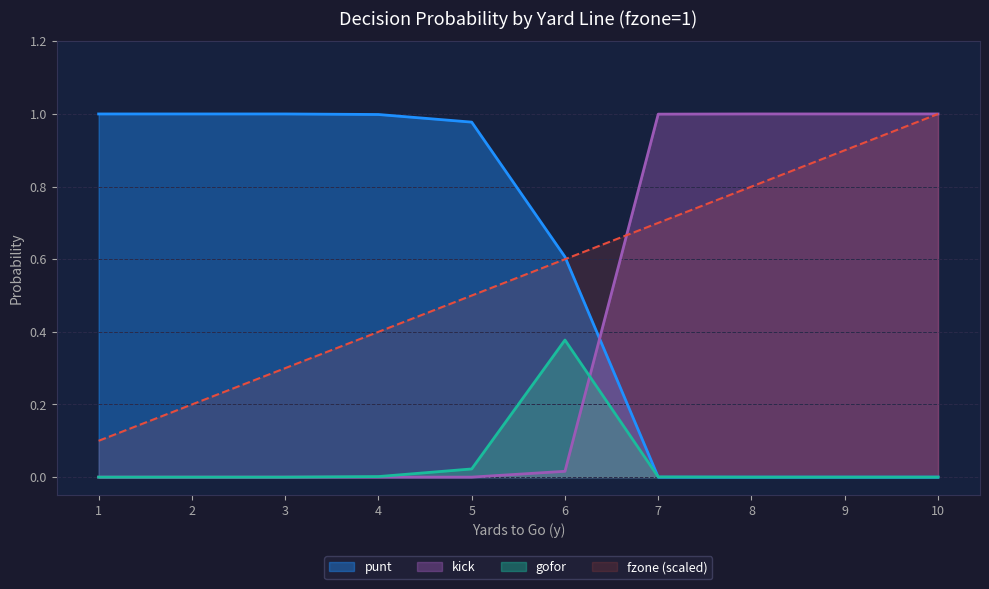

True or false: kick and punt intersect in this chart.

True